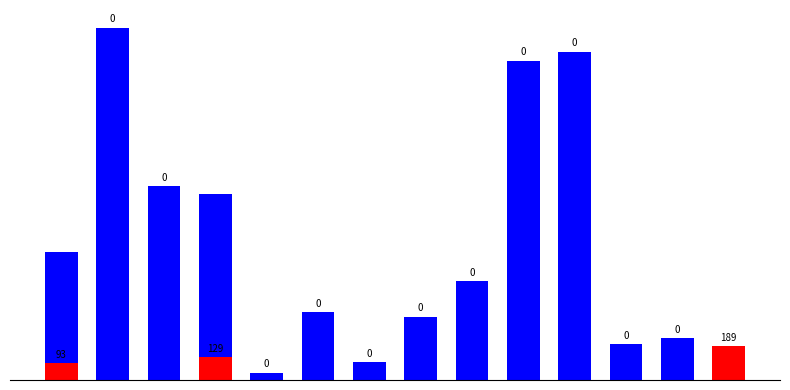

What is the difference between the highest and lowest values at 0?

631